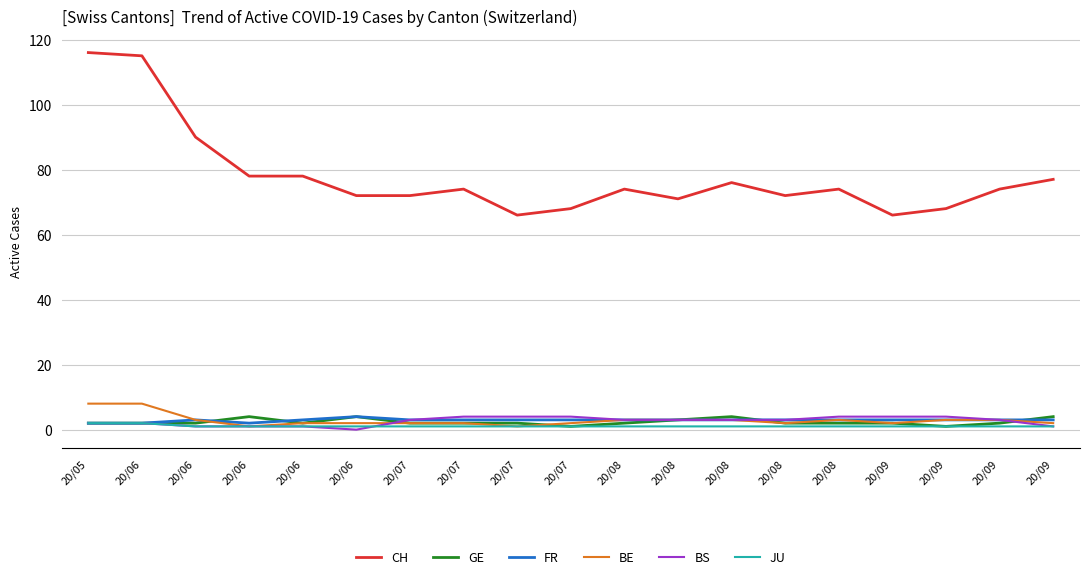

At which category is the sum across all series the highest?

20/05